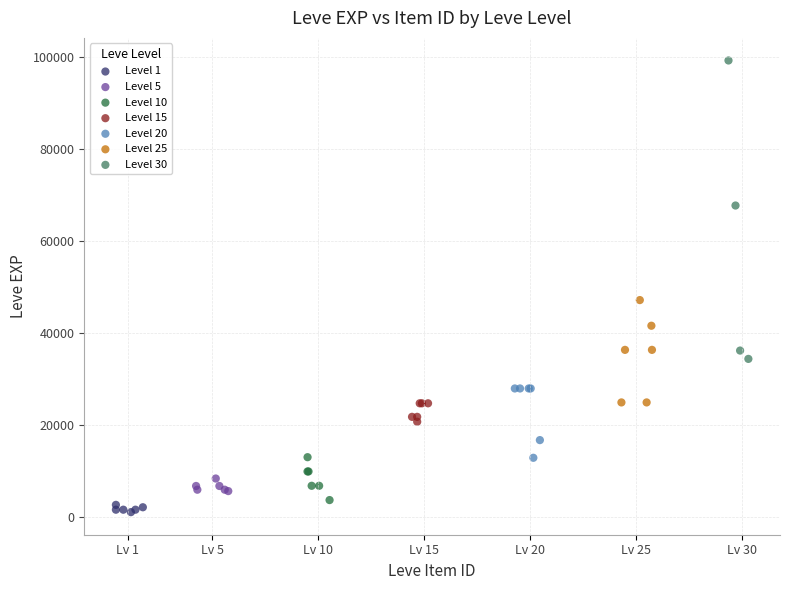

Which series contains the lowest Y value?

Level 1